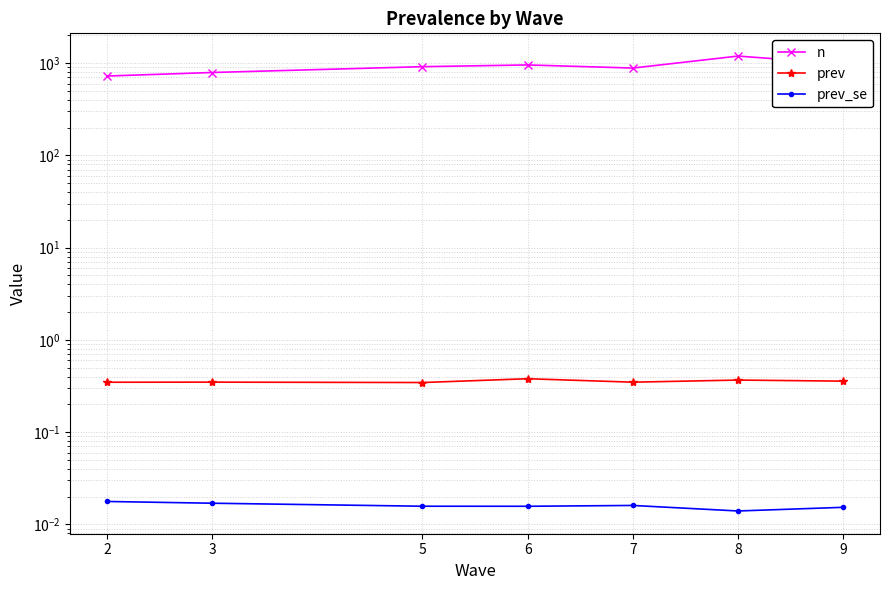

What are all the series names shown in the legend?

n, prev, prev_se